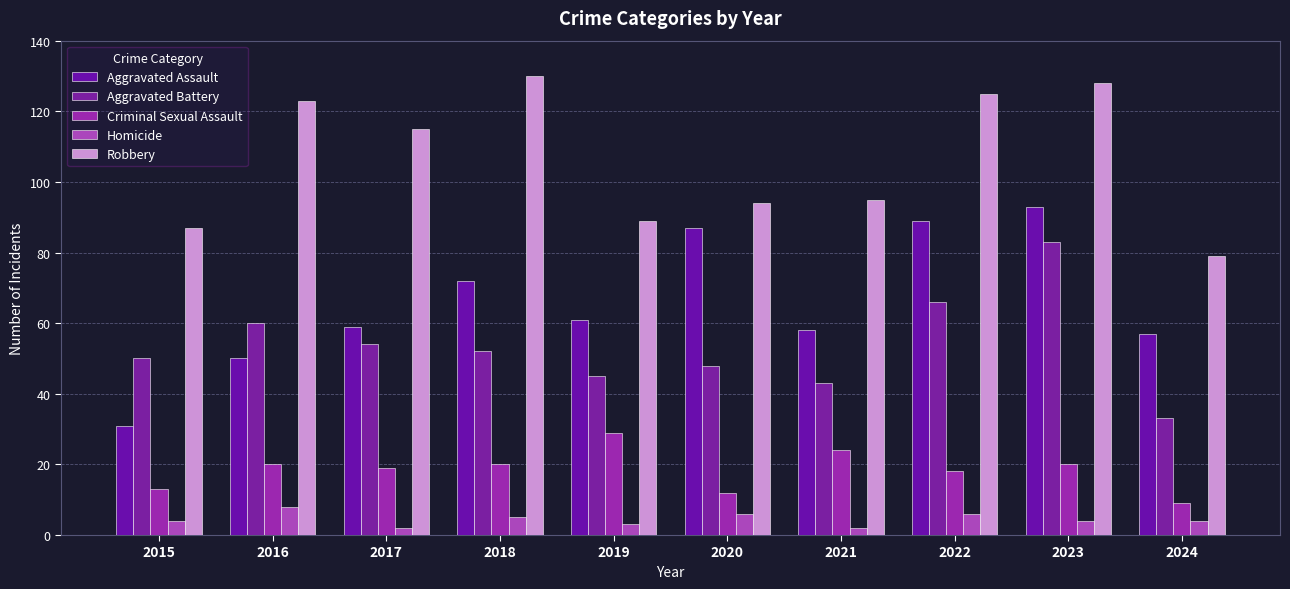

At which label does Criminal Sexual Assault reach its peak?

2019